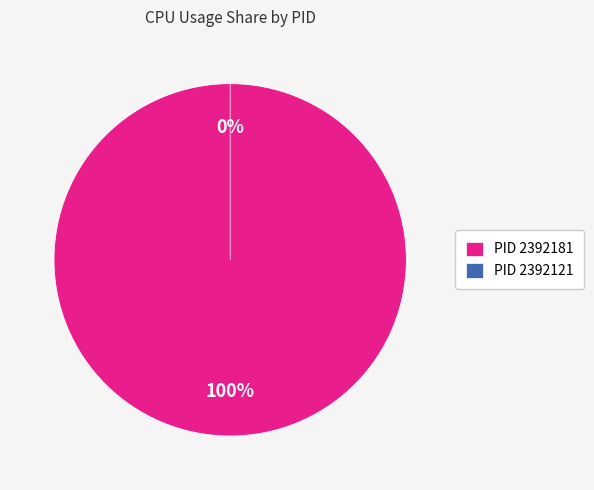

Count the number of slices in the pie.

2